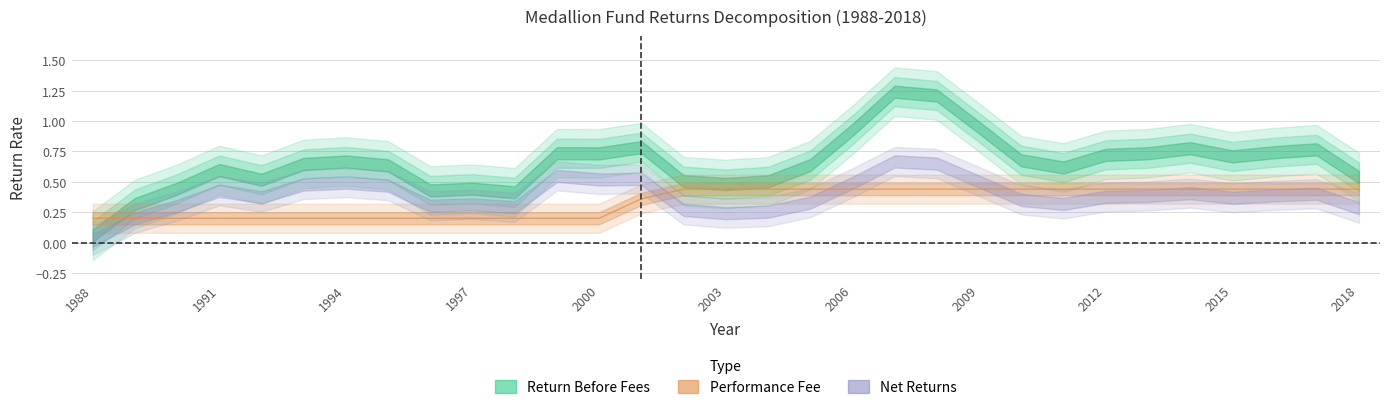

True or false: Management Fee has more than 2 interior local peaks.

False